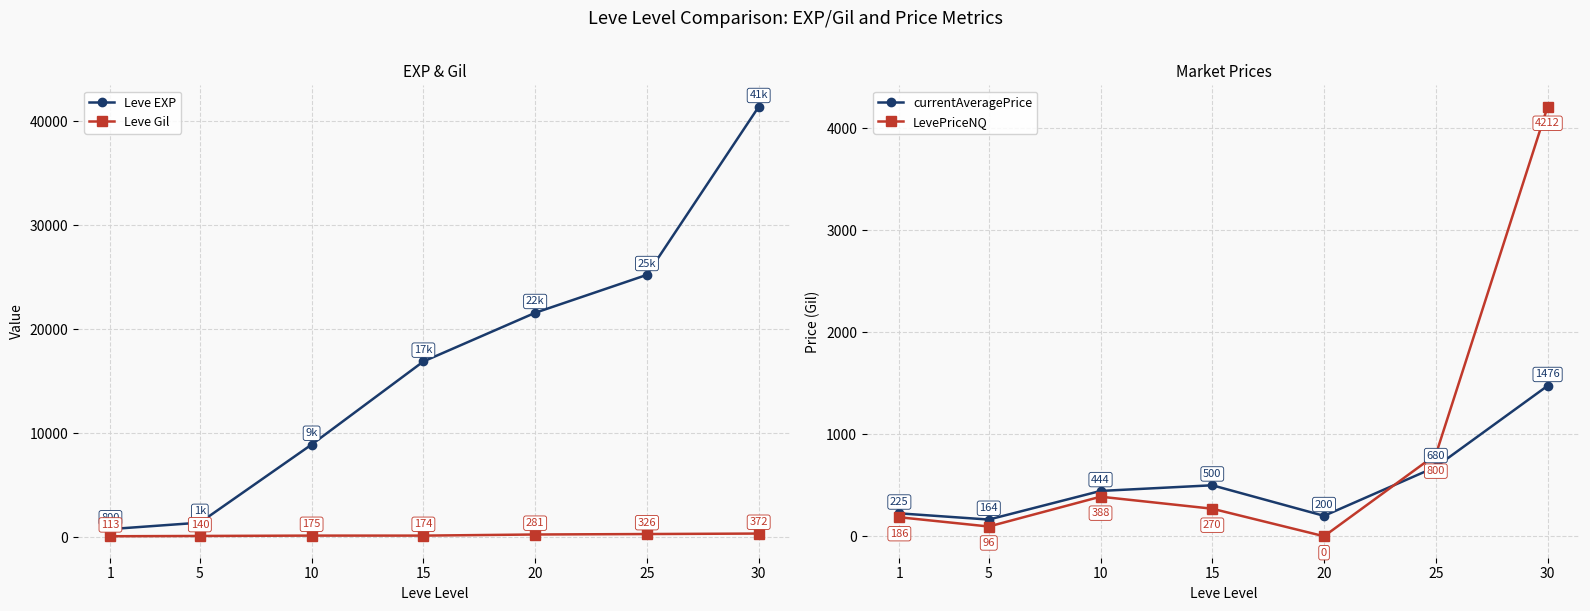

What is the difference between the highest and lowest values at 25?

24924.0